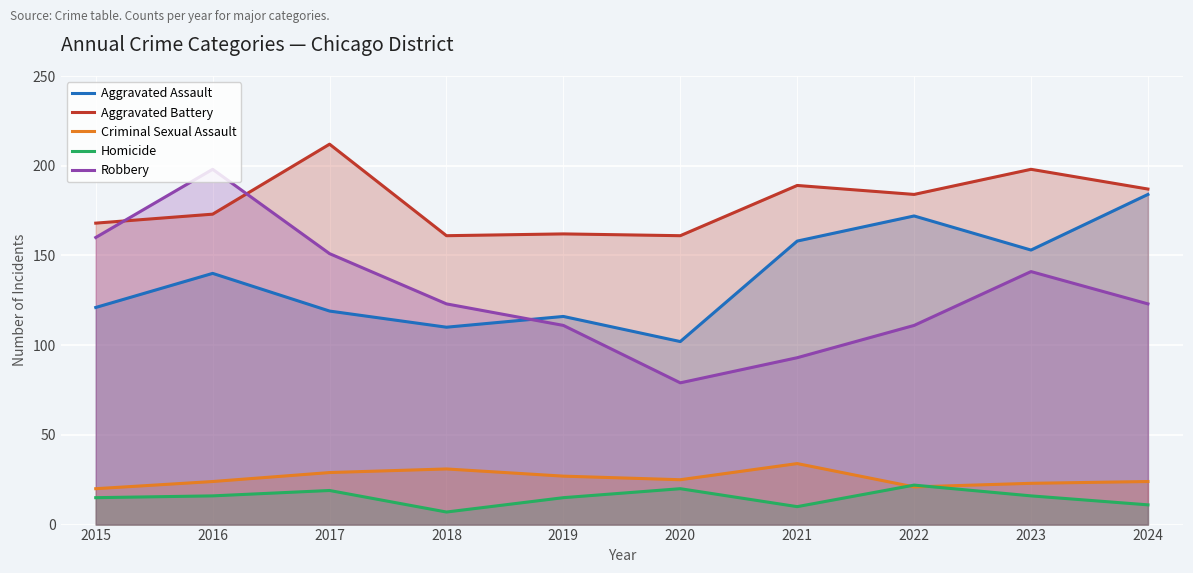

What is the difference between the highest and lowest values at 2021?

179